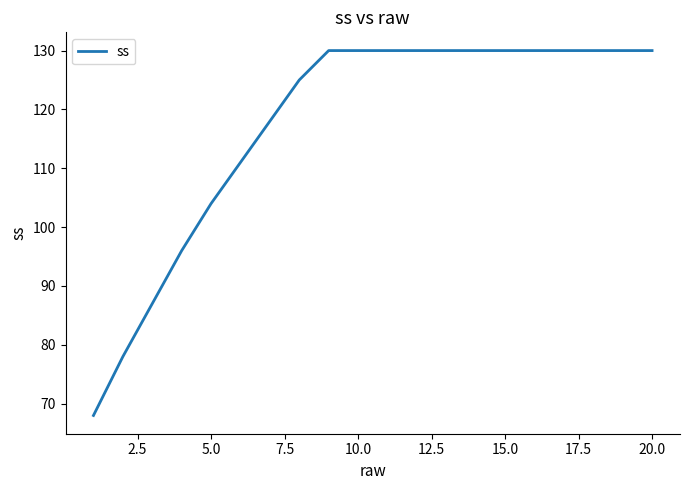

What is the difference between the maximum and minimum values?

62